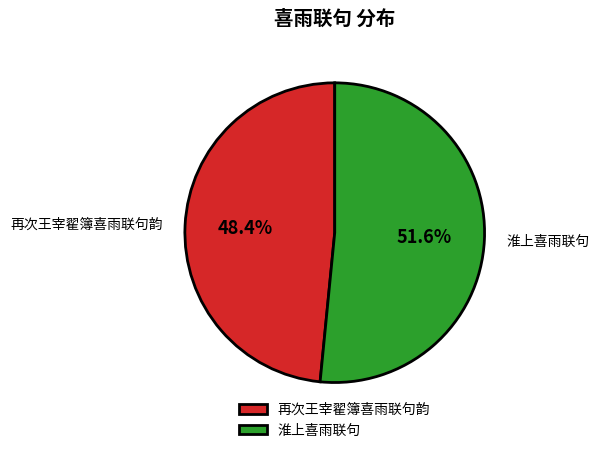

Which slice represents more than half of the pie?

淮上喜雨联句